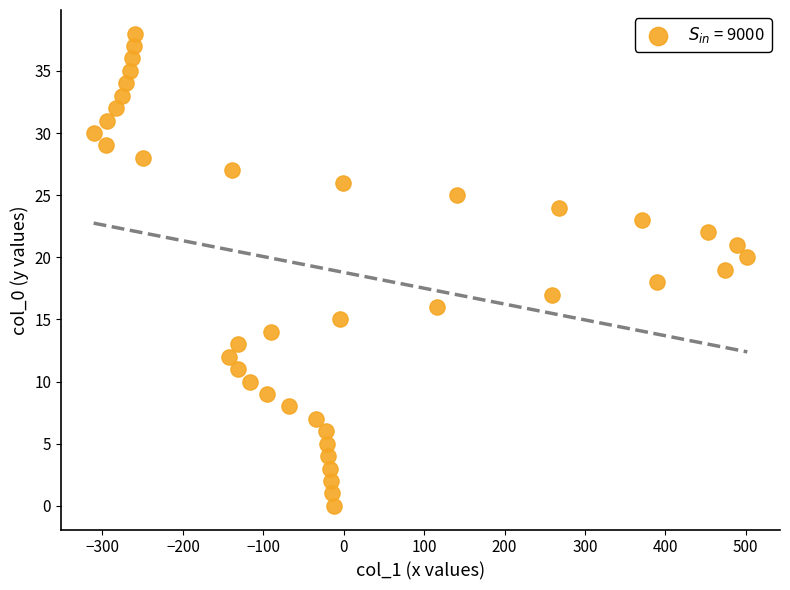

What is the range of X values (max minus min)?

813